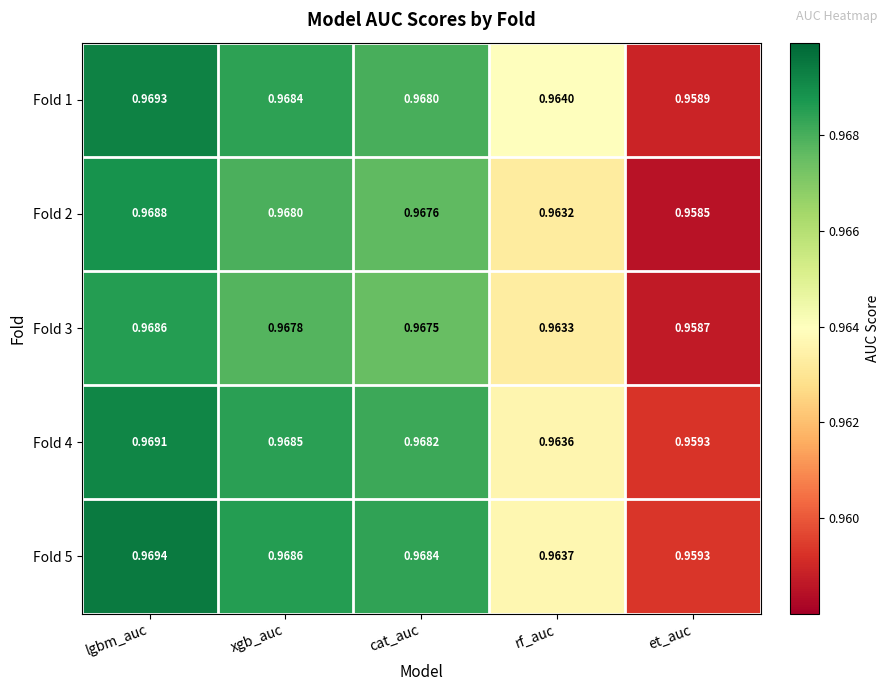

Which label corresponds to the largest value in the chart?

lgbm_auc